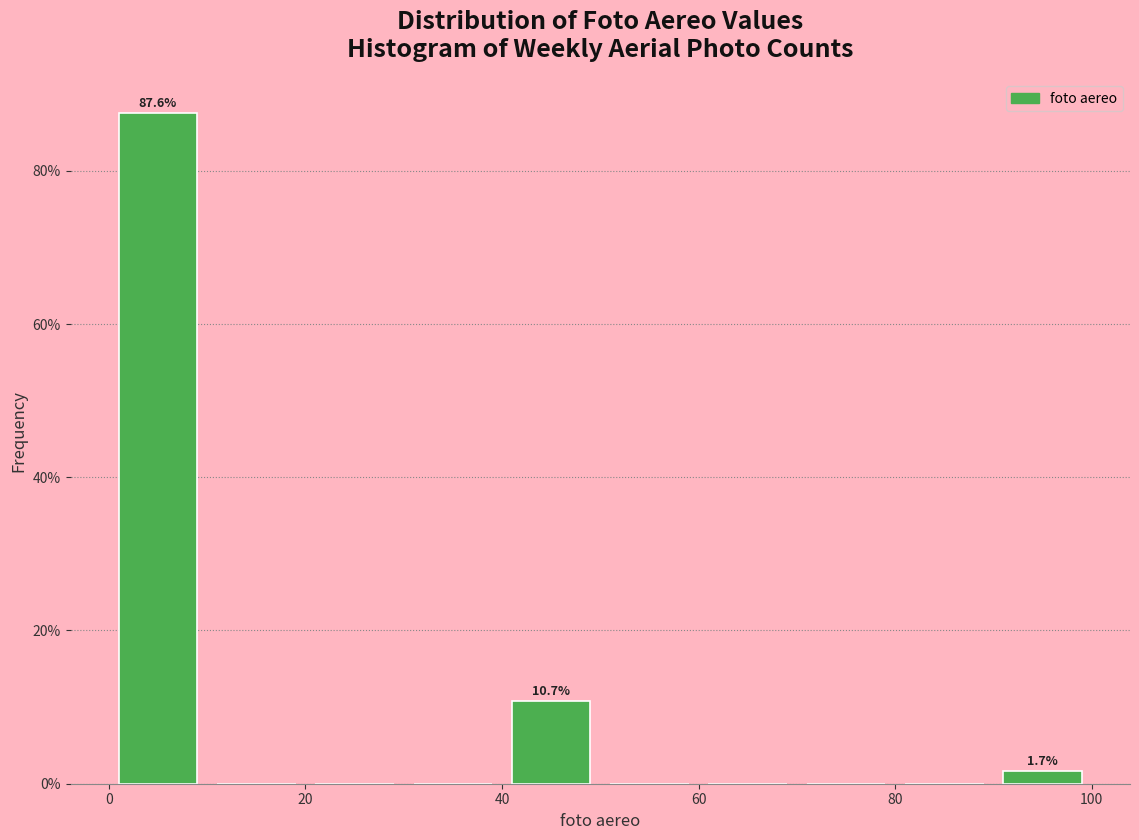

Which range on the x-axis has the tallest bar?

0 to 10